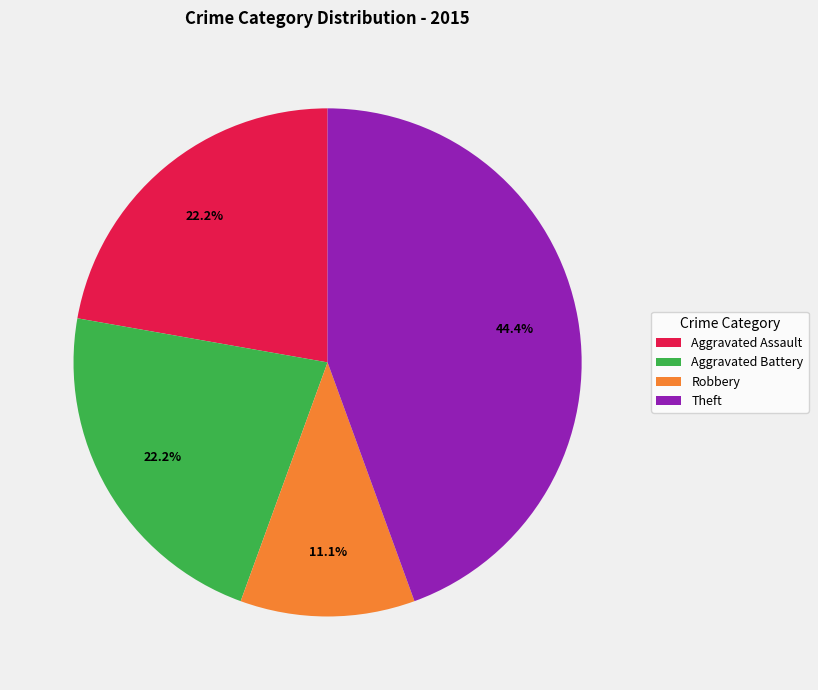

Approximately how many times larger is the value at Aggravated Assault compared to Theft?

0.5